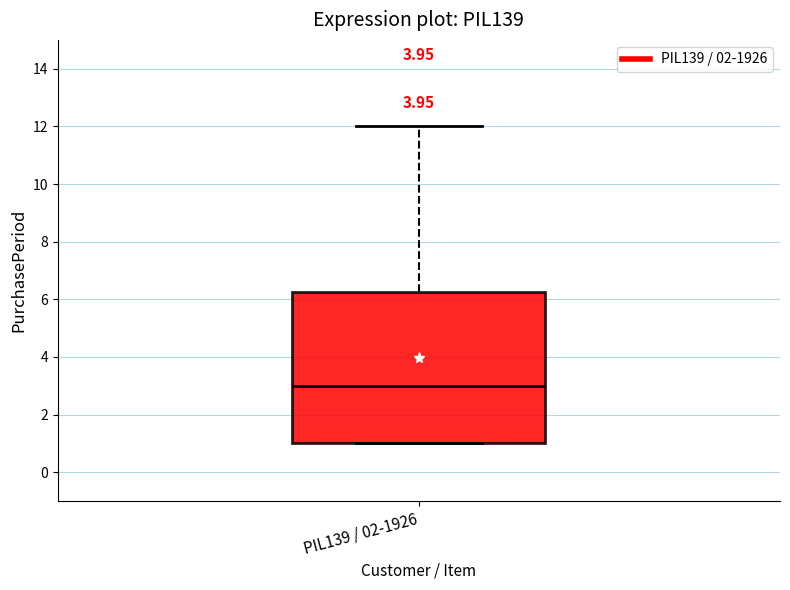

Transcribe this box plot: give where the median line is, the range the box spans, and where the two whiskers end, as read against the y-axis. The values are not printed on the chart, so give them approximately, as read against the axis.

median 3.0, box 1.0 to 6.2, whiskers 1.0 to 12.0